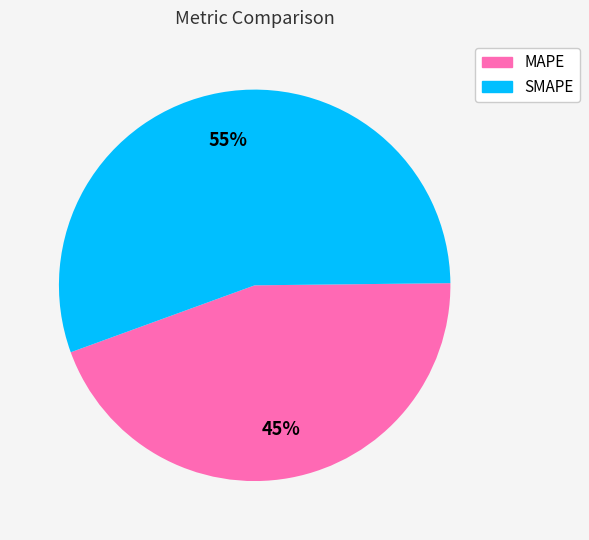

Rank the categories by value from lowest to highest.

MAPE, SMAPE